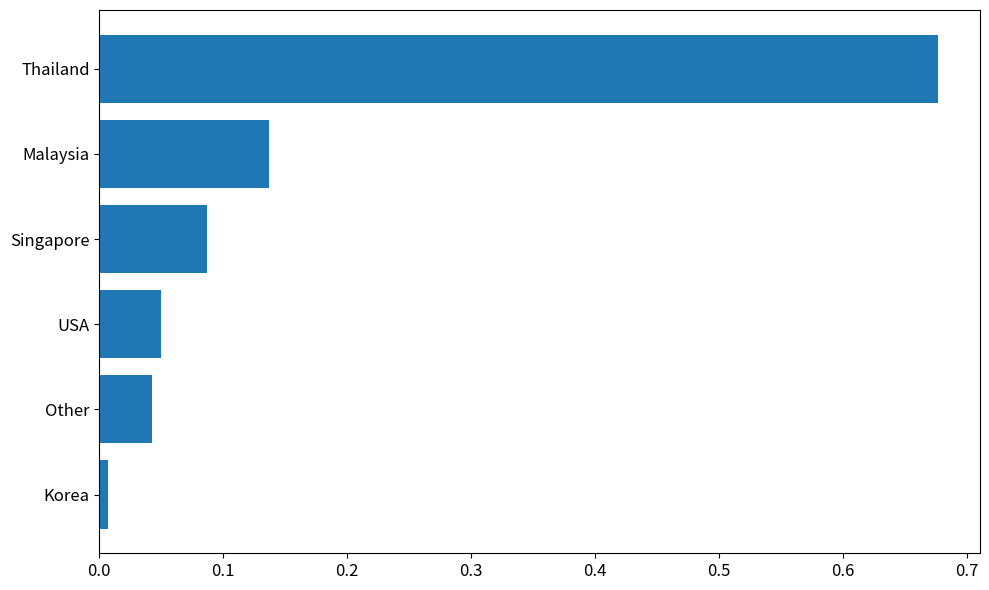

True or false: the data shows 0.5 at Thailand.

False